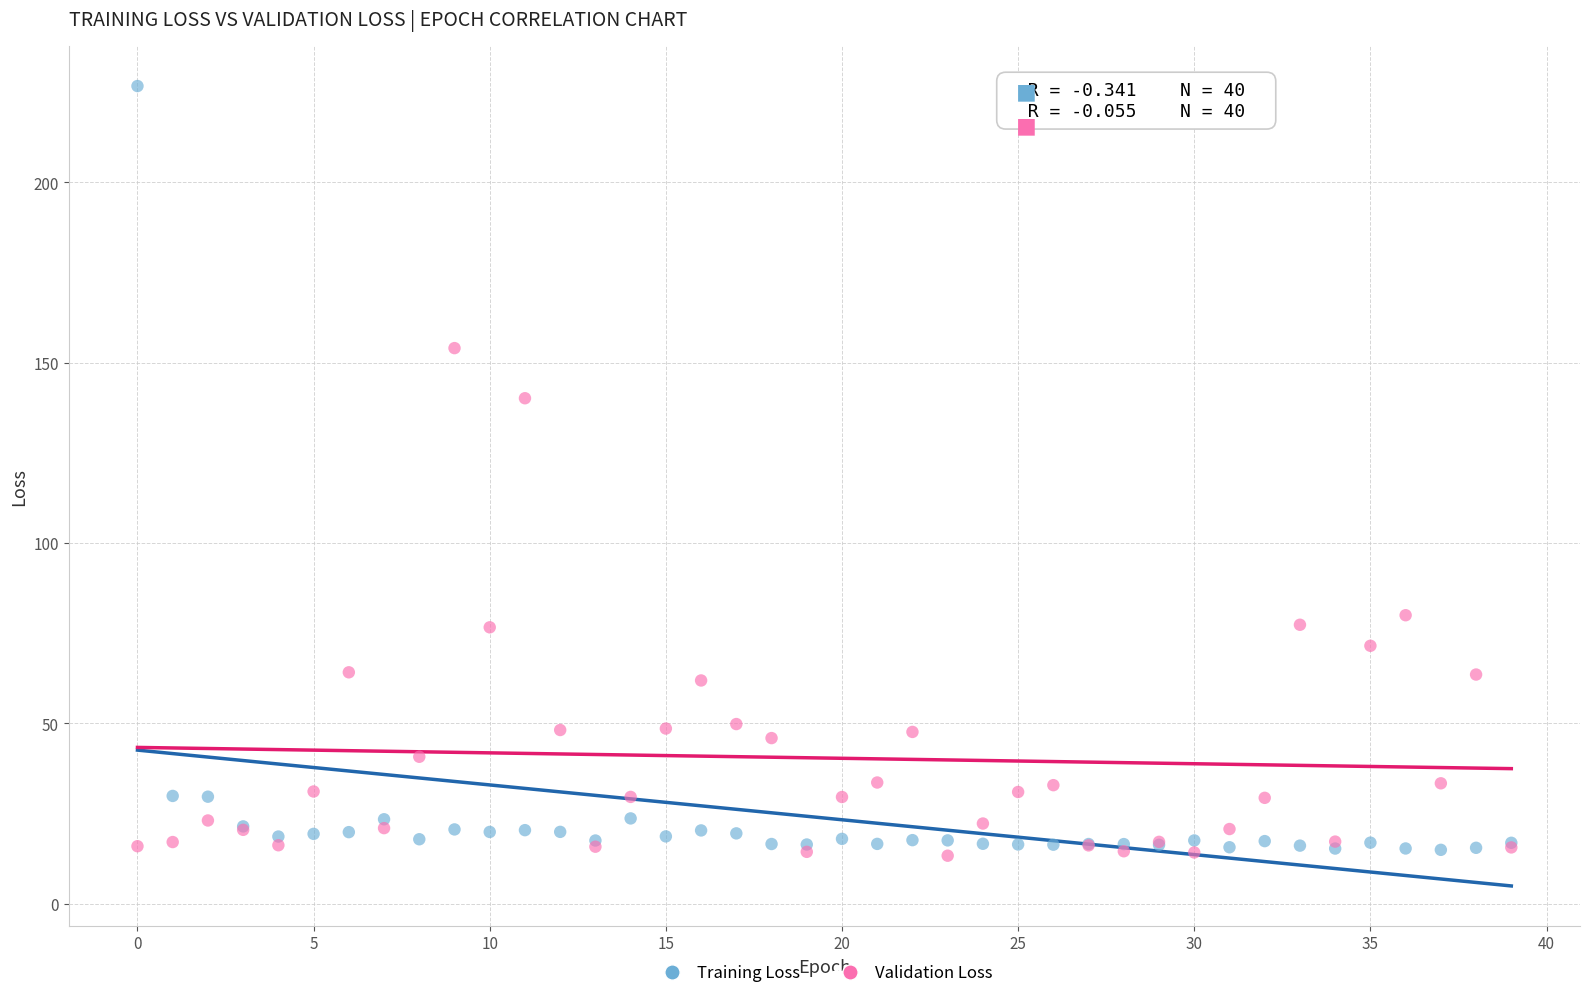

Which series has the widest spread of Y values?

Training Loss